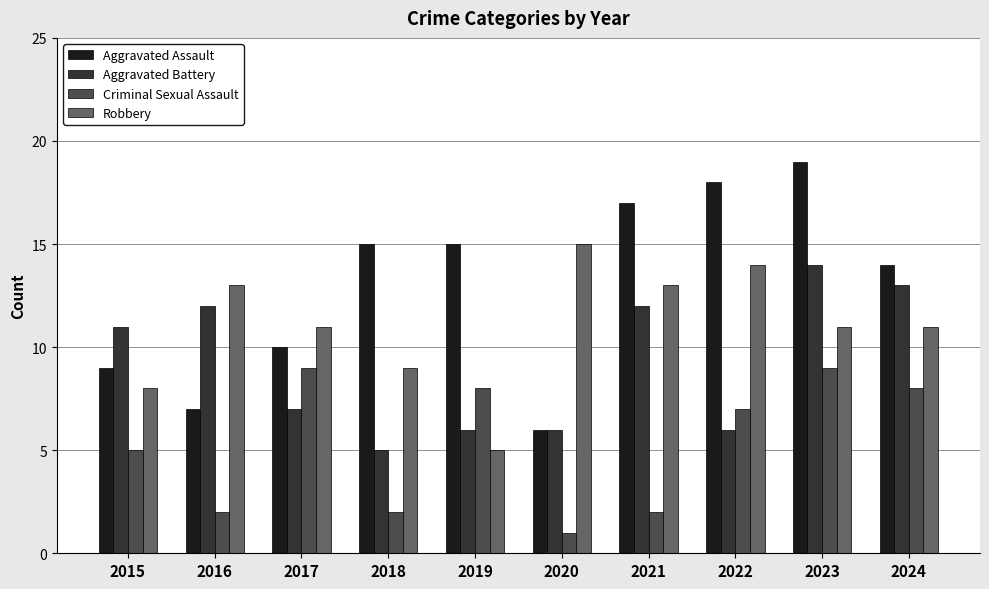

List the series in order of their peak value, lowest first.

Criminal Sexual Assault, Aggravated Battery, Robbery, Aggravated Assault